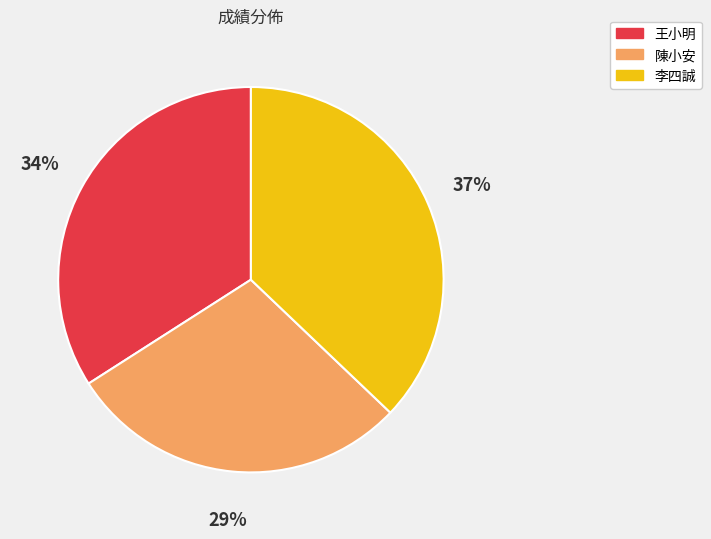

What percentage is the 陳小安 slice, to the nearest percent?

29%